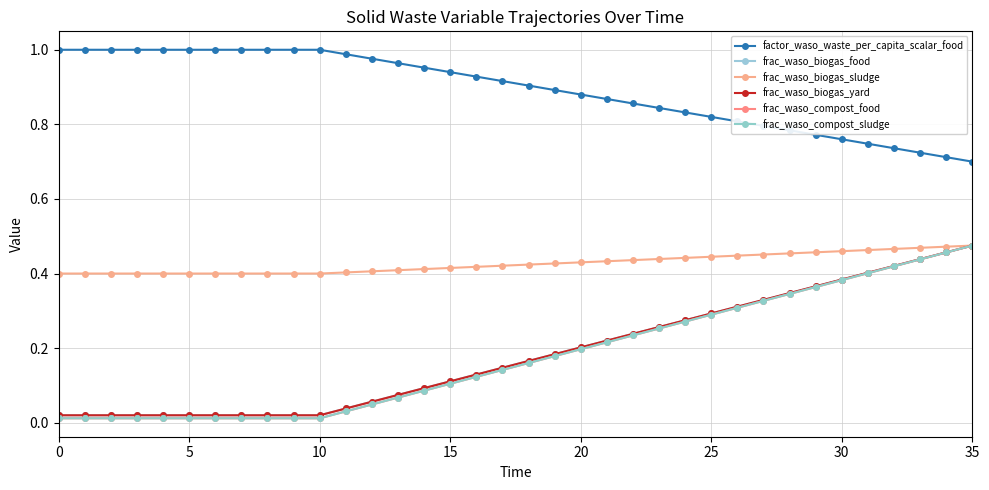

Does the chart have visible grid lines?

Yes